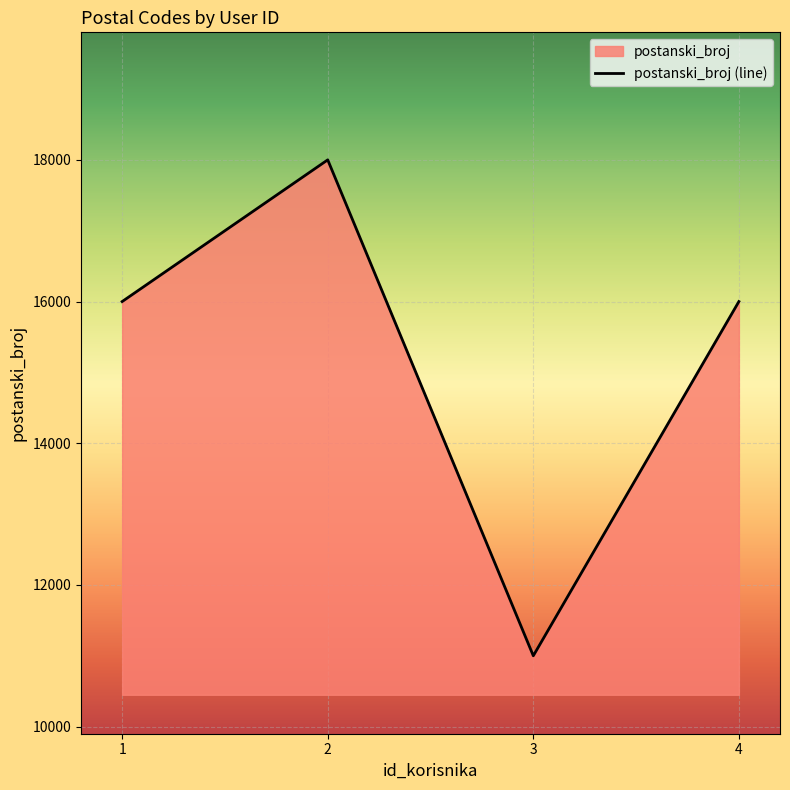

What is the difference between the maximum and second lowest values?

2000